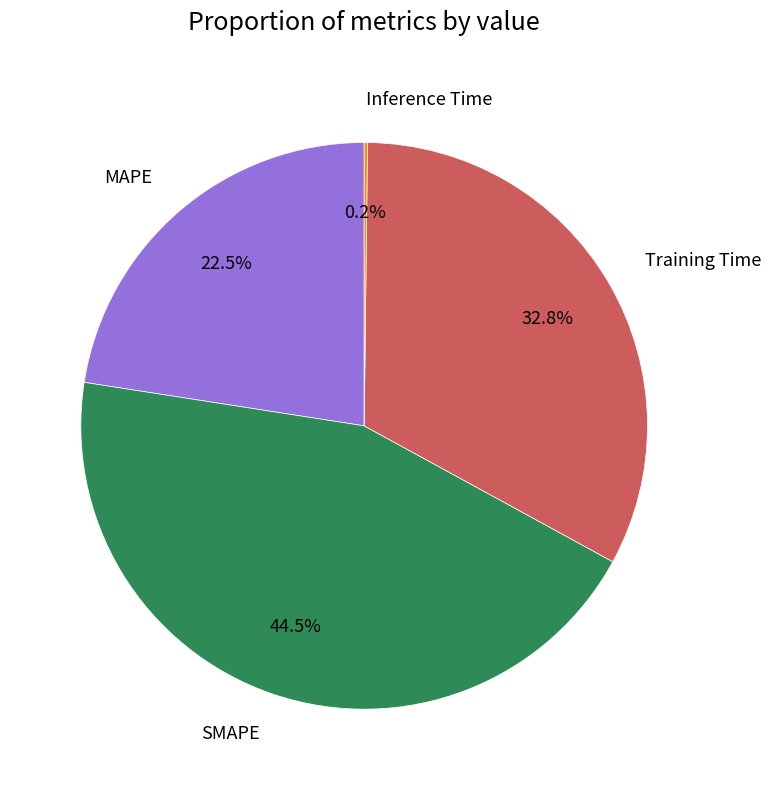

Which category has the biggest portion of the pie?

SMAPE